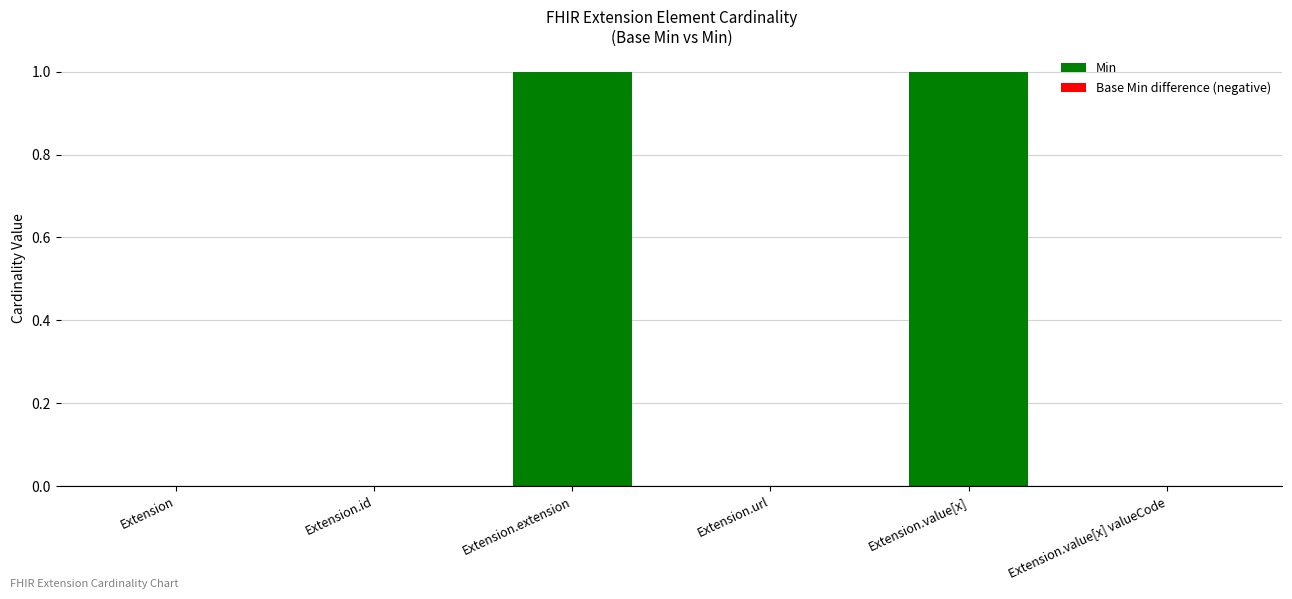

The value at Extension.id is 0. True or false?

True